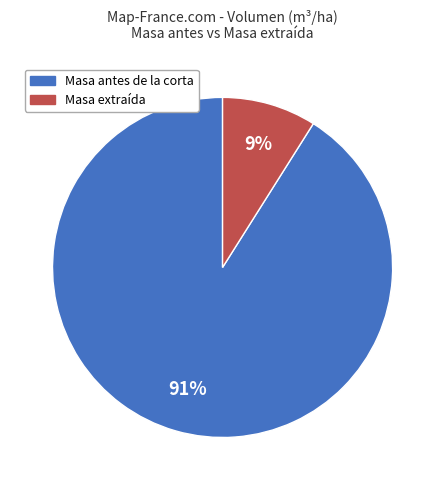

What percentage is the Masa antes de la corta slice, to the nearest percent?

91%